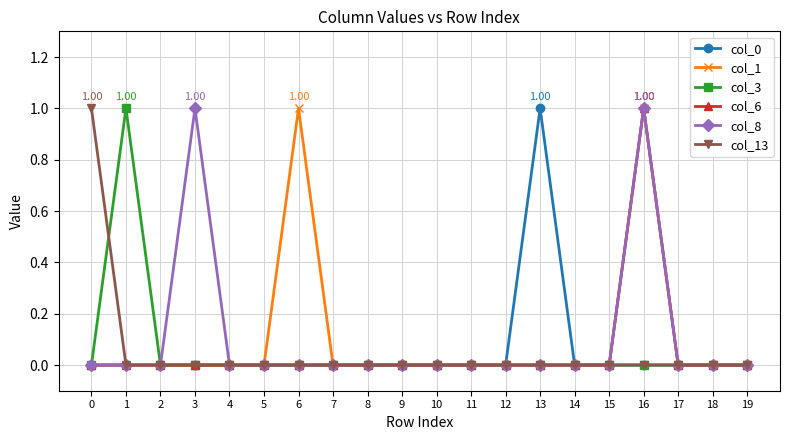

Between 6 and 18, which series saw the biggest shift?

col_1